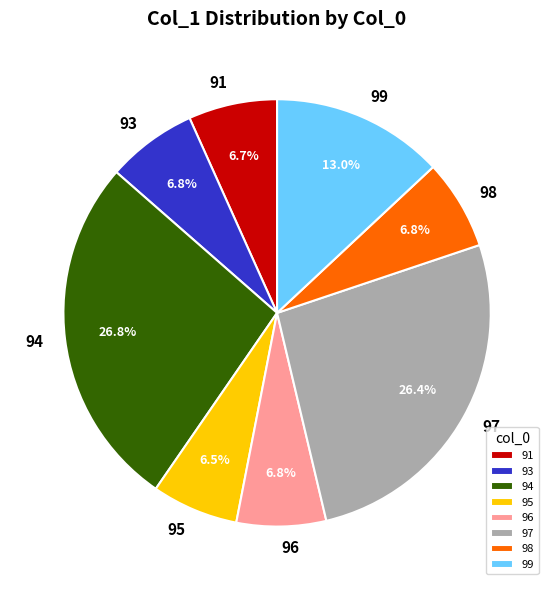

To the nearest percent, what is the combined percentage of 94 and 91?

34%